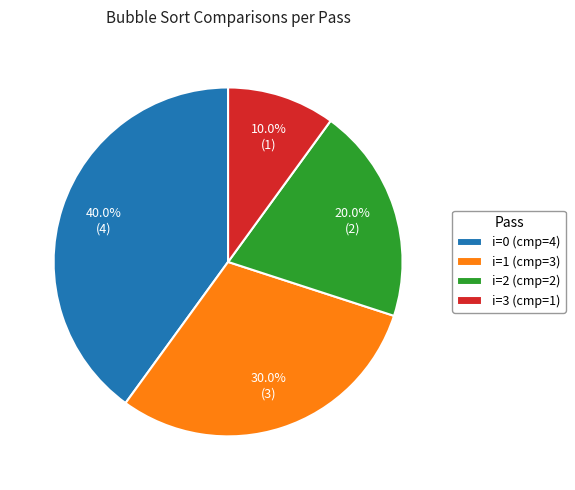

To the nearest percent, what is the combined percentage of i=0 (cmp=4) and i=2 (cmp=2)?

60%